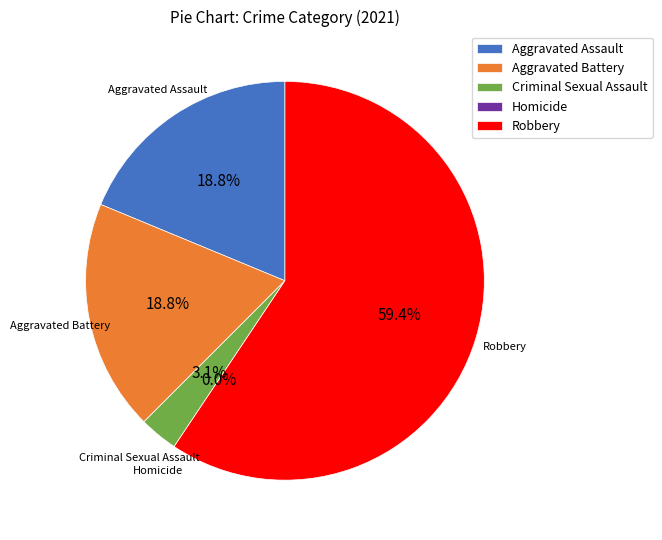

To the nearest percent, what is the difference between the Criminal Sexual Assault and Aggravated Assault slice percentages?

16%